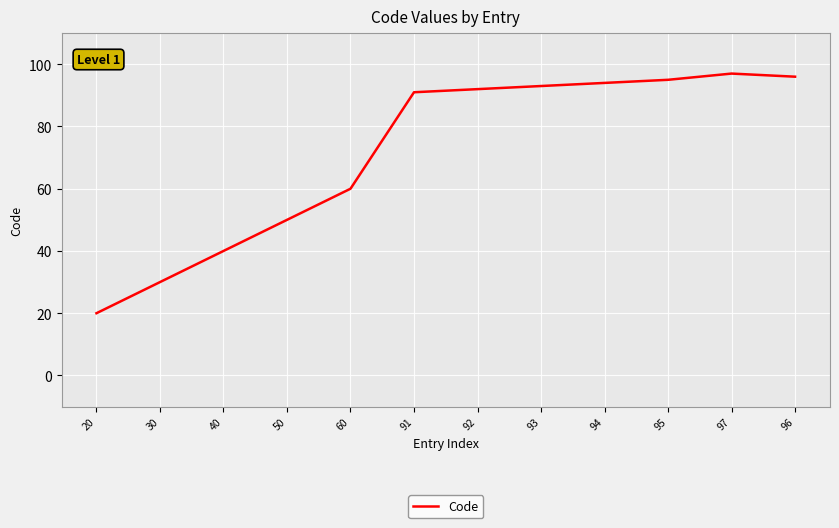

Does the chart have visible grid lines?

Yes